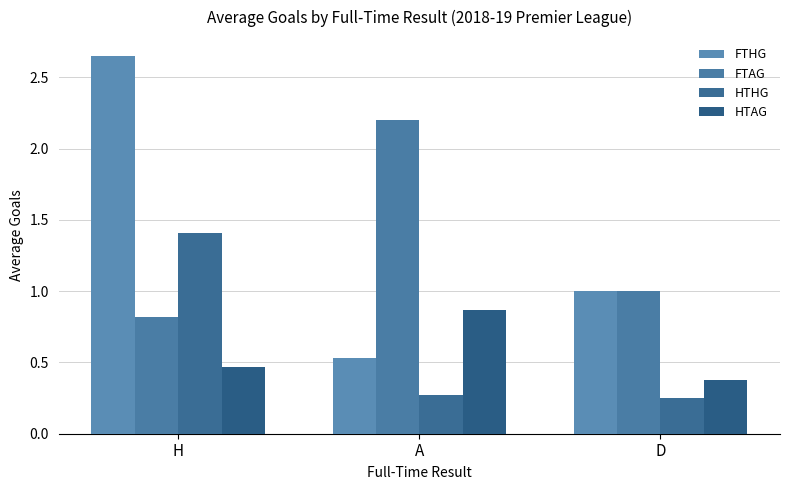

What is the value of the HTHG bar at the 1st from the left?

1.4